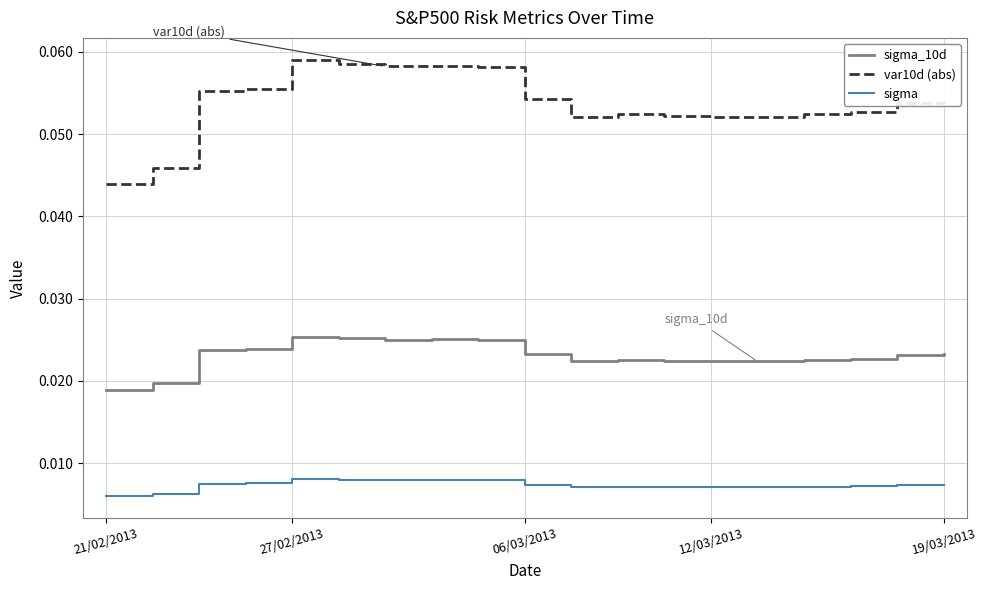

True or false: sigma_10d and var10d (abs) intersect in this chart.

False